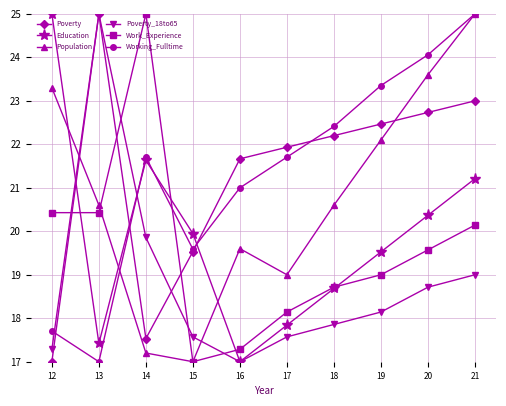

What is the difference between the Poverty values at 14 and 16?

4.1